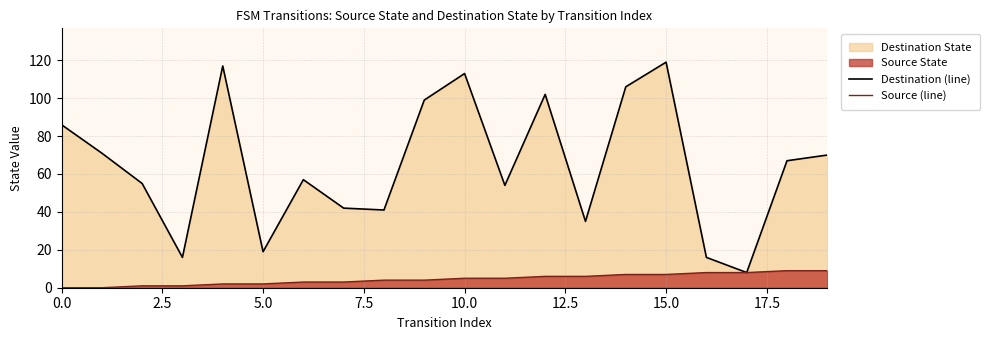

What is the greatest value displayed?

119